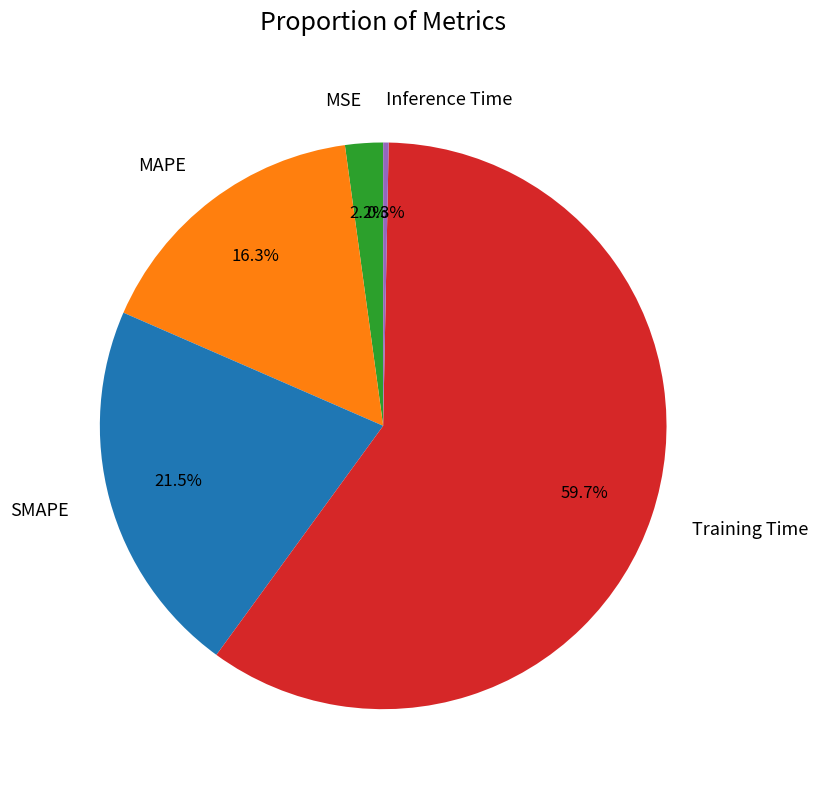

Does any single category account for the majority?

Yes